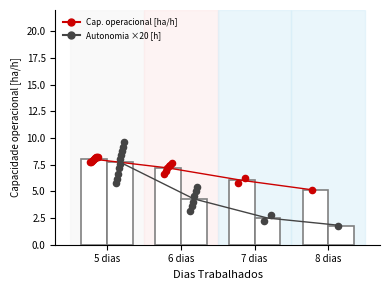

At how many categories does at least one series exceed 7?

2